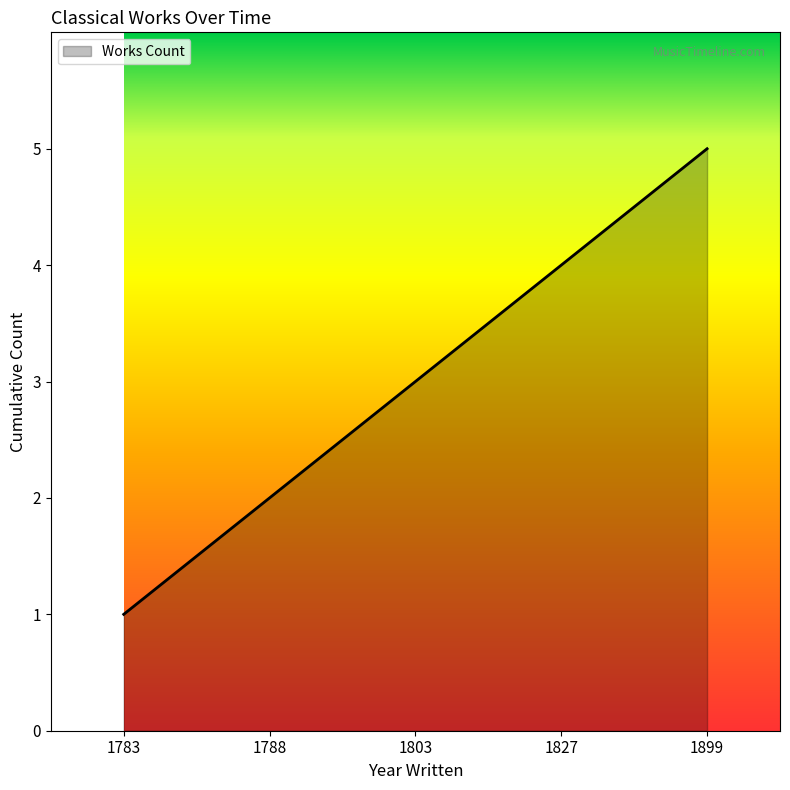

Read the value at 1788.

2